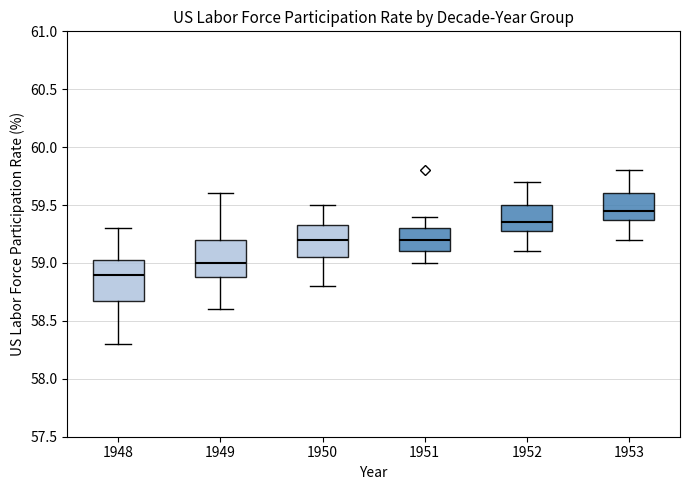

Where does the lower whisker of the box at x = 1950 end on the y-axis? The values are not printed on the chart, so give them approximately, as read against the axis.

58.80